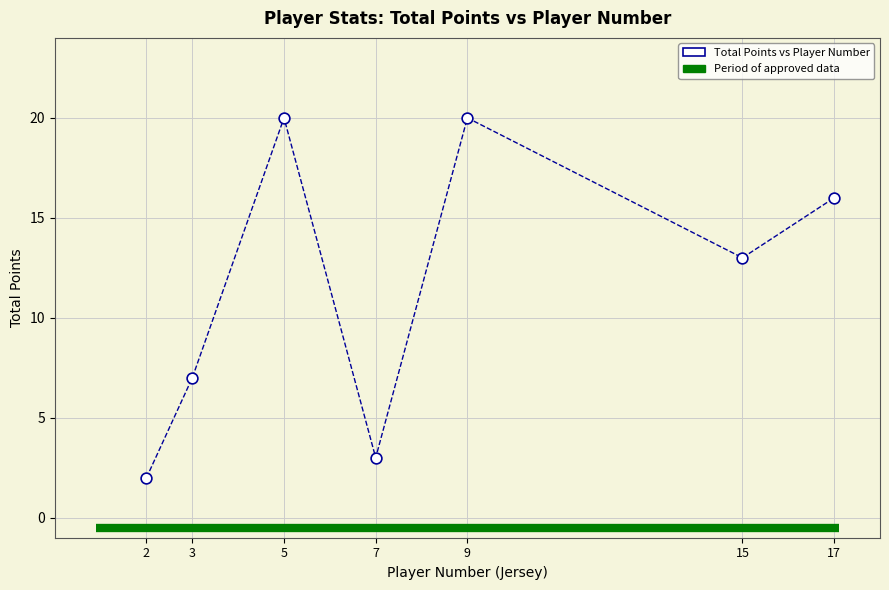

What Y value in the scatter plot is closest to 11?

13